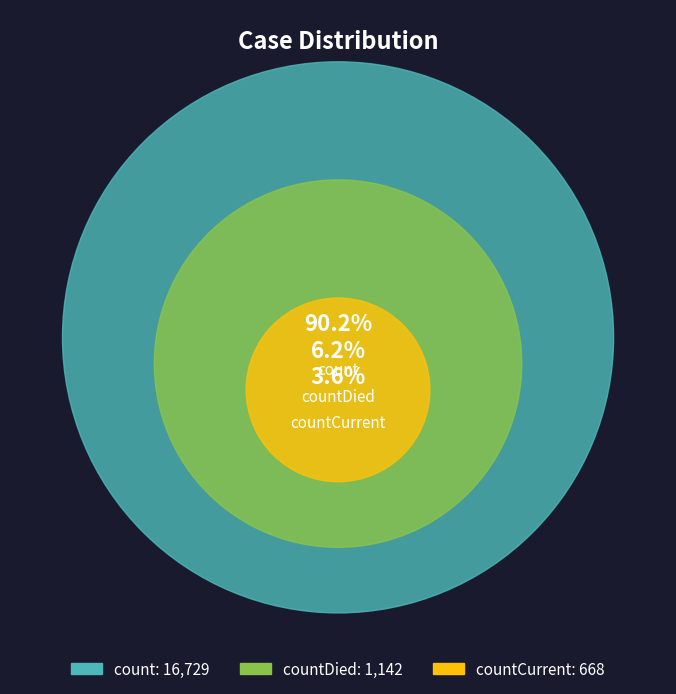

What is the majority slice?

count